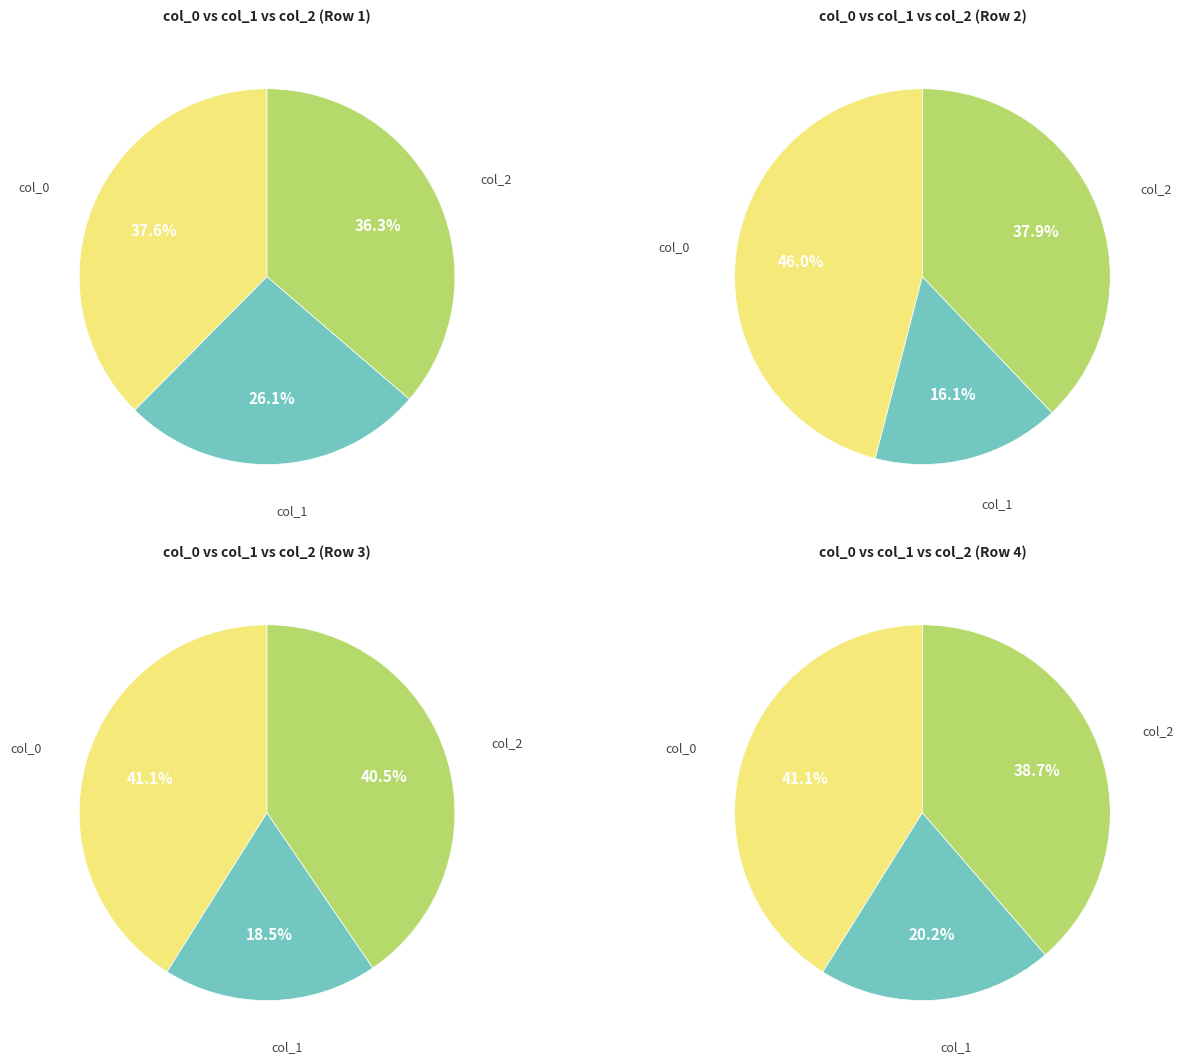

What percentage do col_2 and col_0 together represent?

73.9%